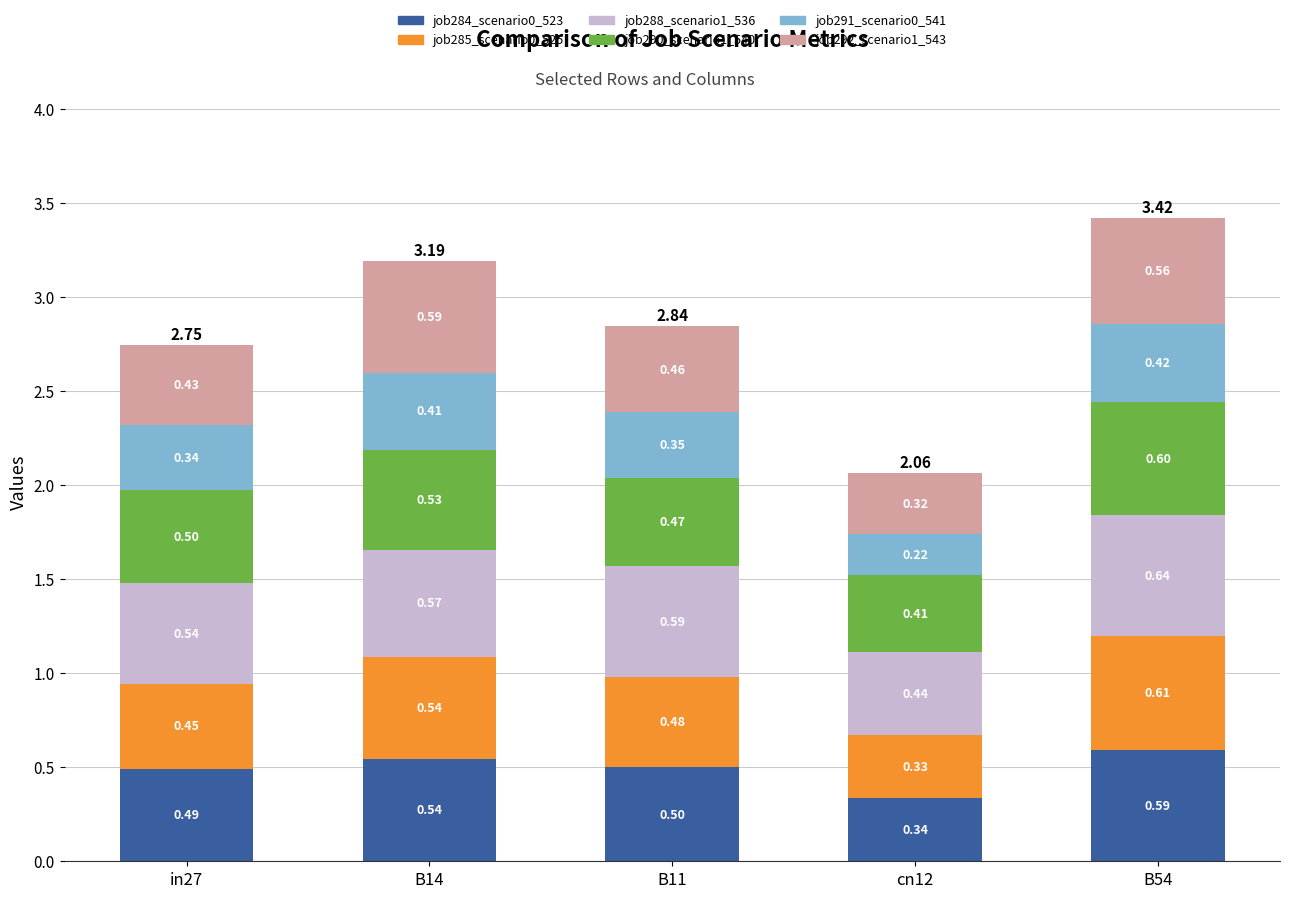

What is the sum of all job284_scenario0_523 values?

2.5